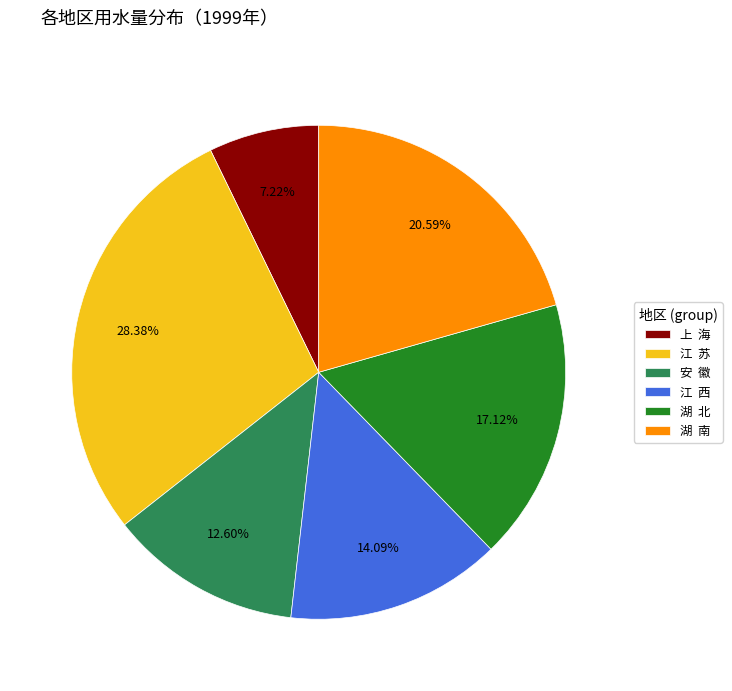

Combined, do 湖 南 and 湖 北 account for over 50%?

No